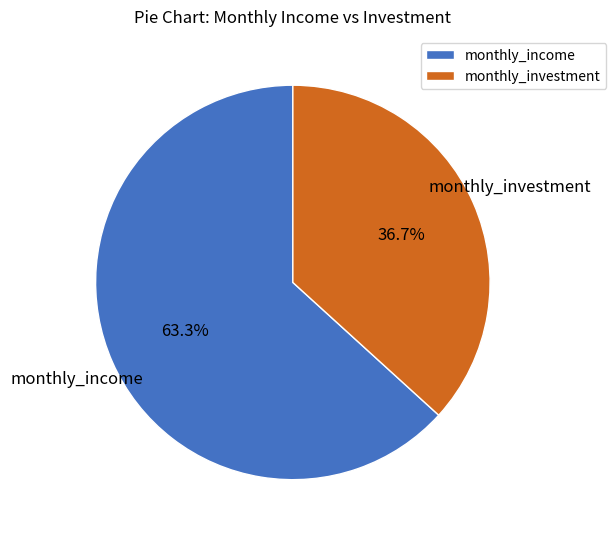

Which category accounts for the majority?

monthly_income